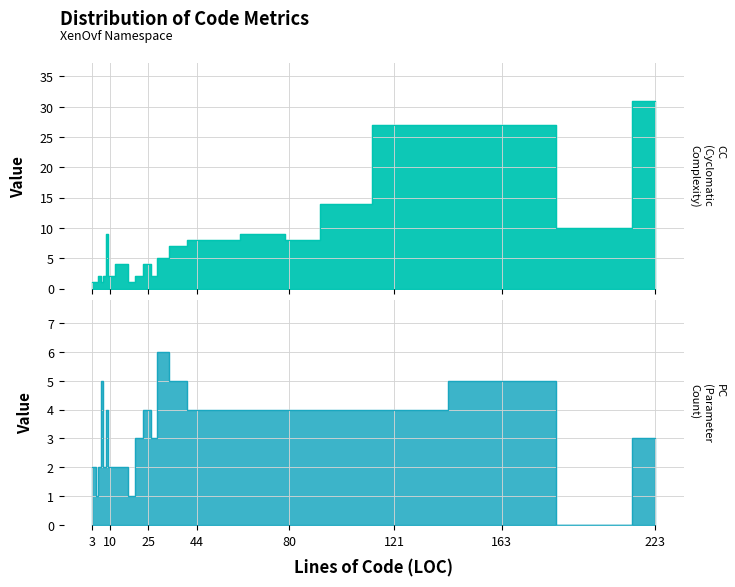

At which label does CC first exceed 5?

9